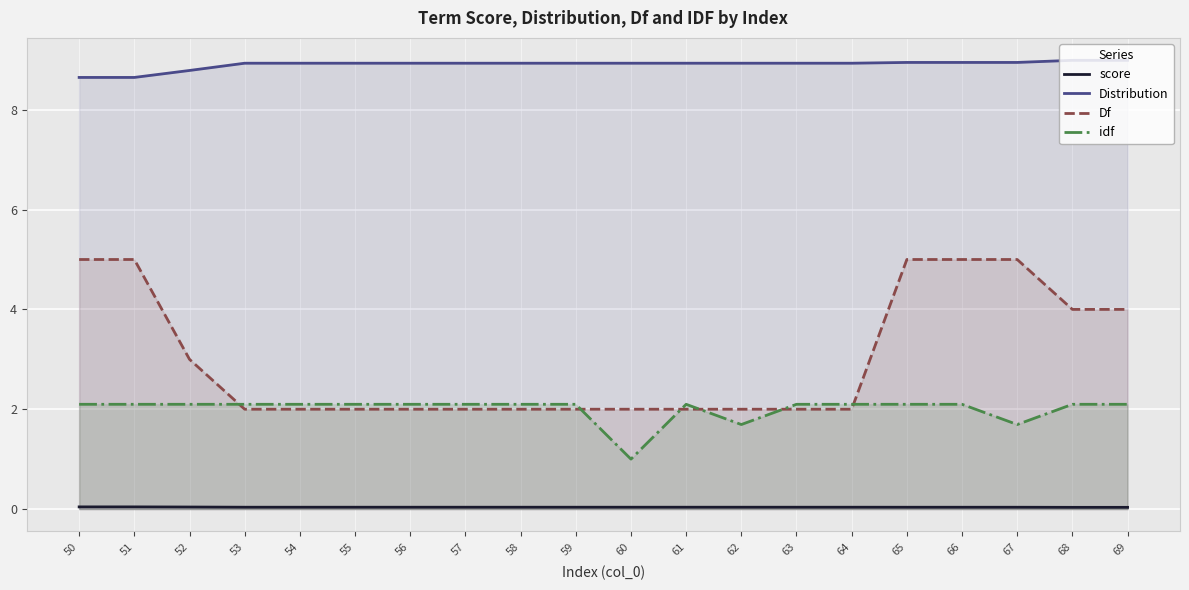

At which category is the sum across all series the highest?

65